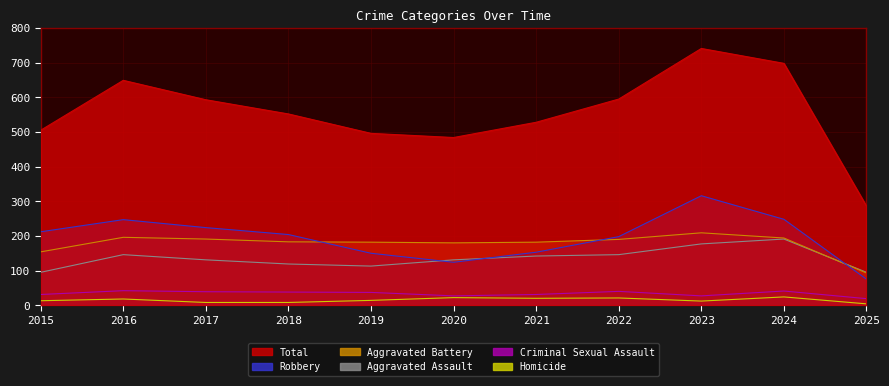

What are all the series names shown in the legend?

Total, Robbery, Aggravated Battery, Aggravated Assault, Criminal Sexual Assault, Homicide